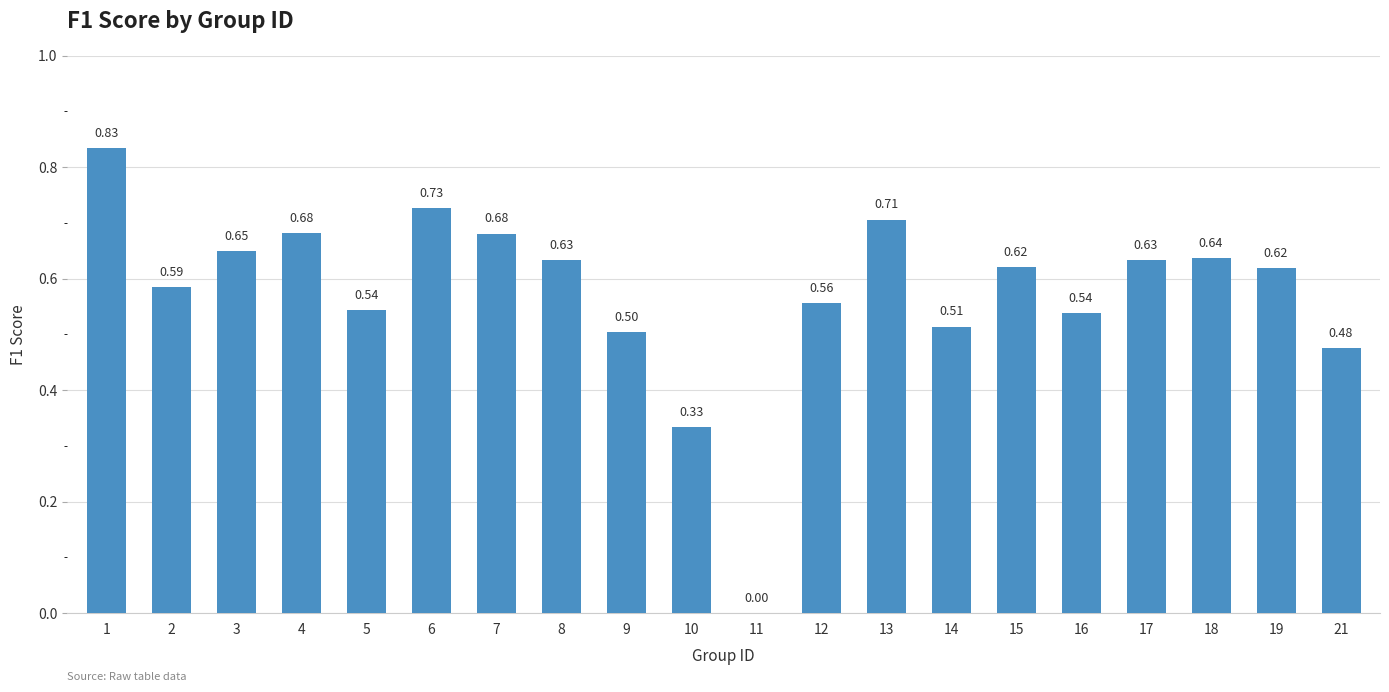

At which label is the value closest to 0?

11